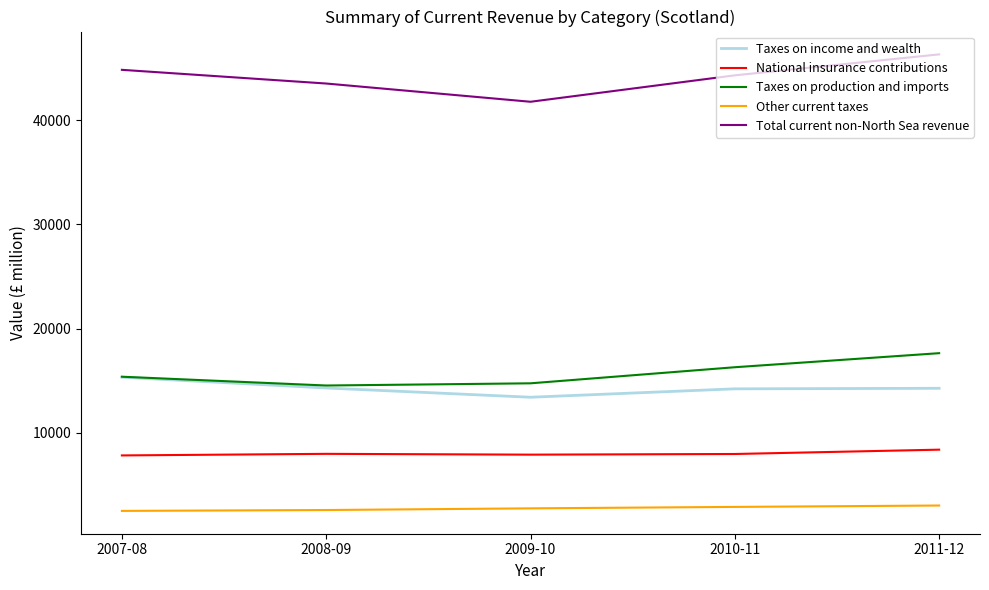

At which label does Total current non-North Sea revenue reach its peak?

2011-12